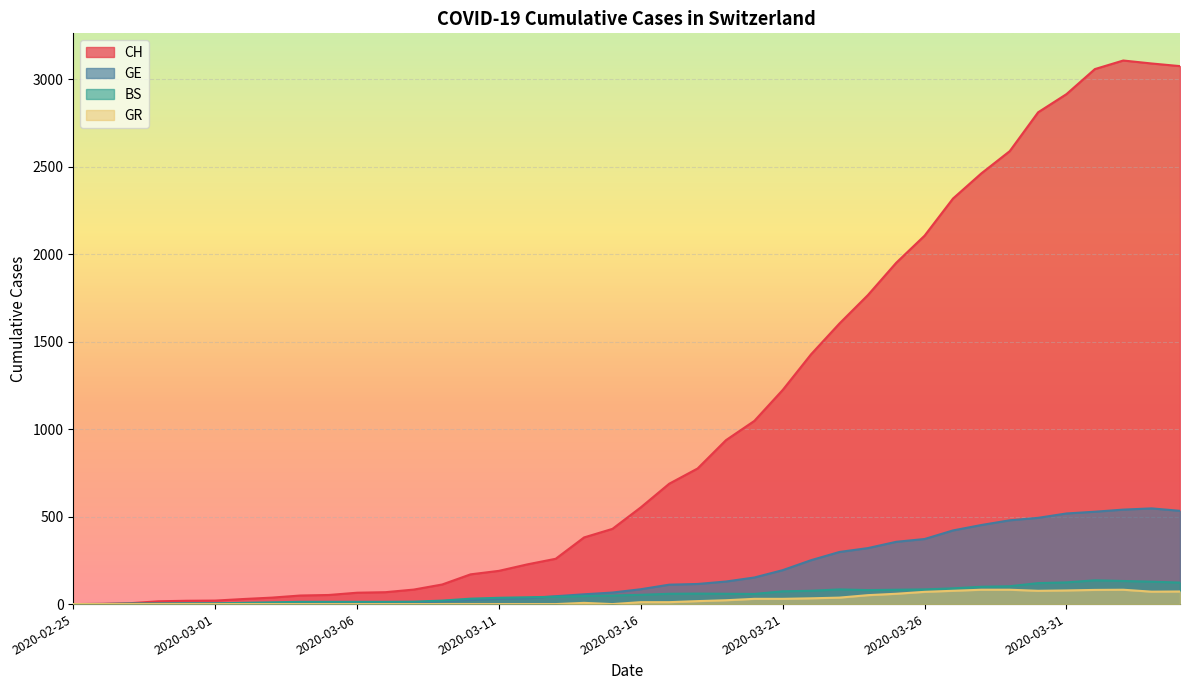

At which label does BS reach its minimum?

2020-02-25